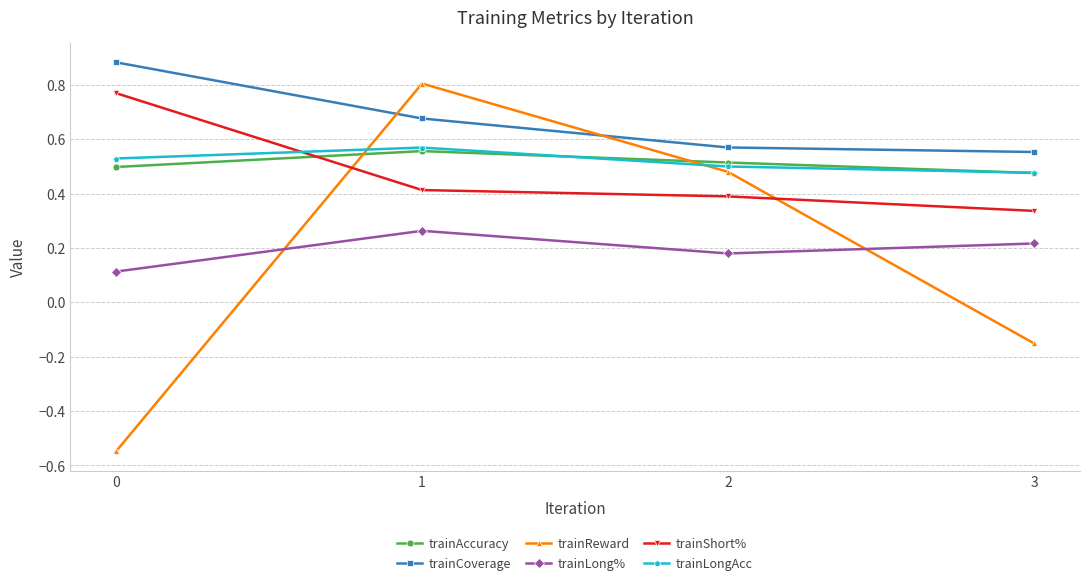

Rank the series at 1 from highest to lowest value.

trainReward, trainCoverage, trainLongAcc, trainAccuracy, trainShort%, trainLong%